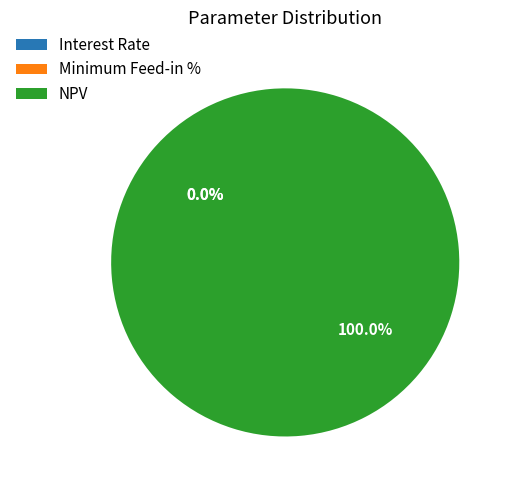

Does NPV represent more than half of the total?

Yes